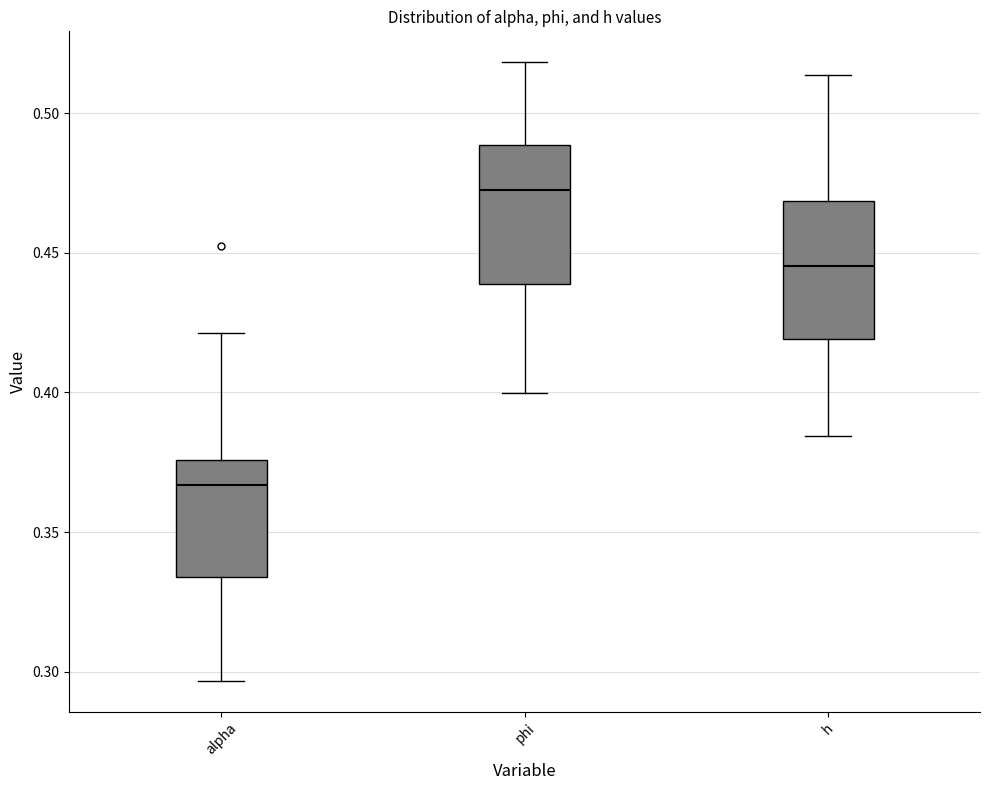

Which box has the lowest median line?

alpha